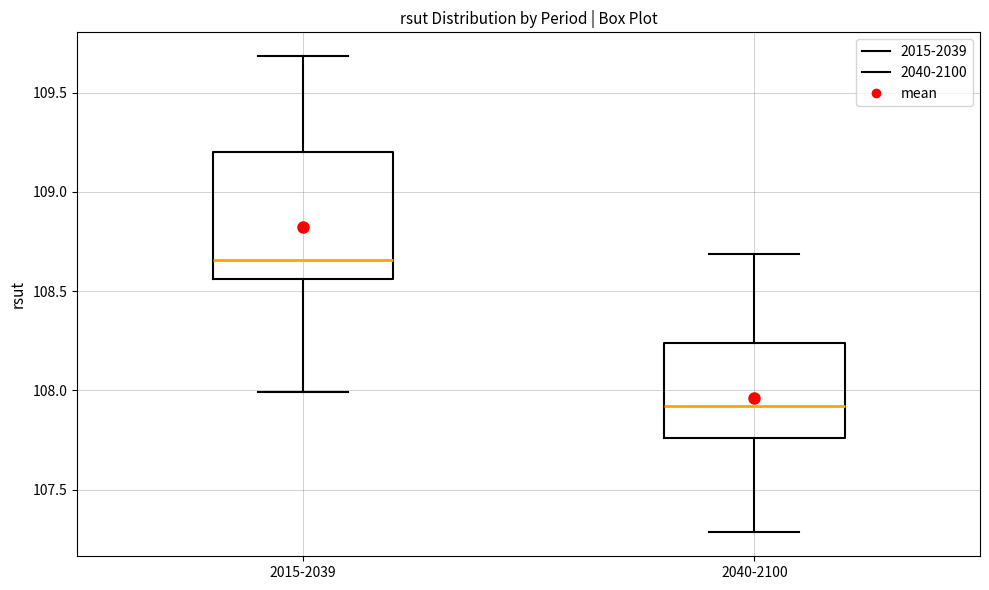

Where does the lower whisker of the box for 2040-2100 end on the y-axis? The values are not printed on the chart, so give them approximately, as read against the axis.

107.30